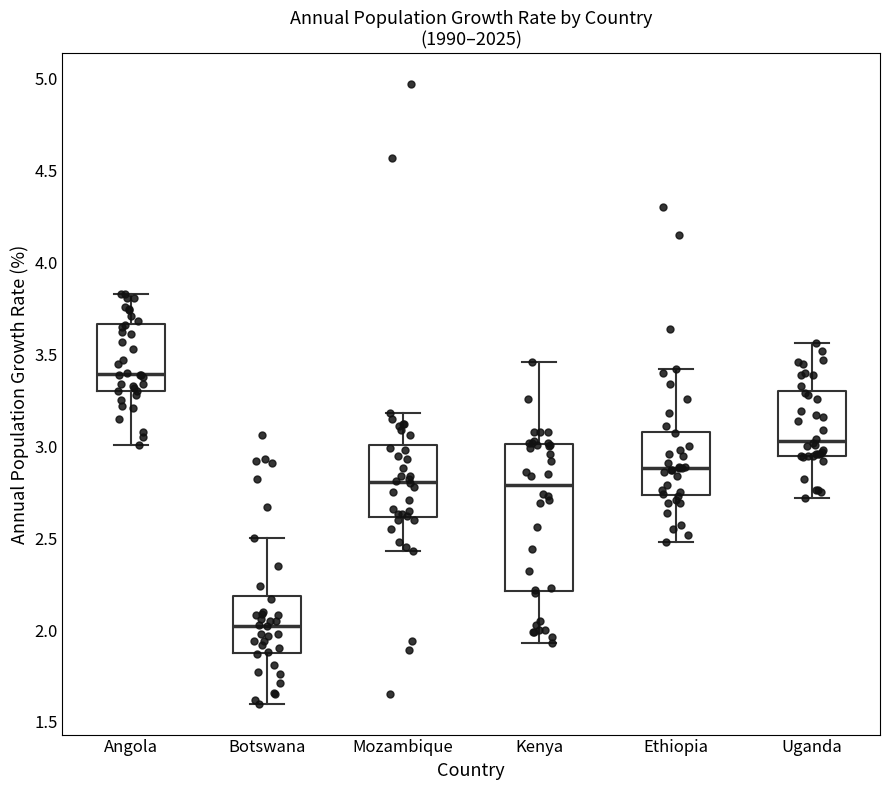

Comparing the boxes themselves (not the whiskers), which one is the tallest?

Kenya